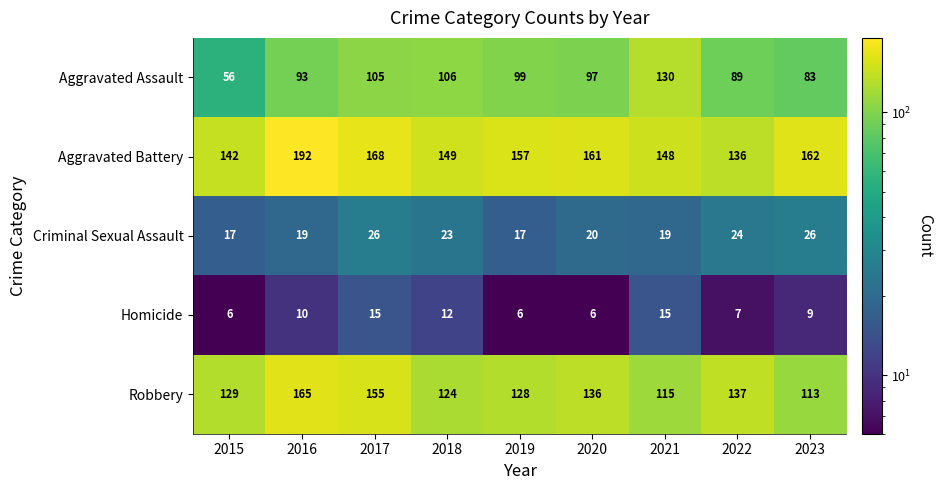

Which category has the highest value across all series?

2016